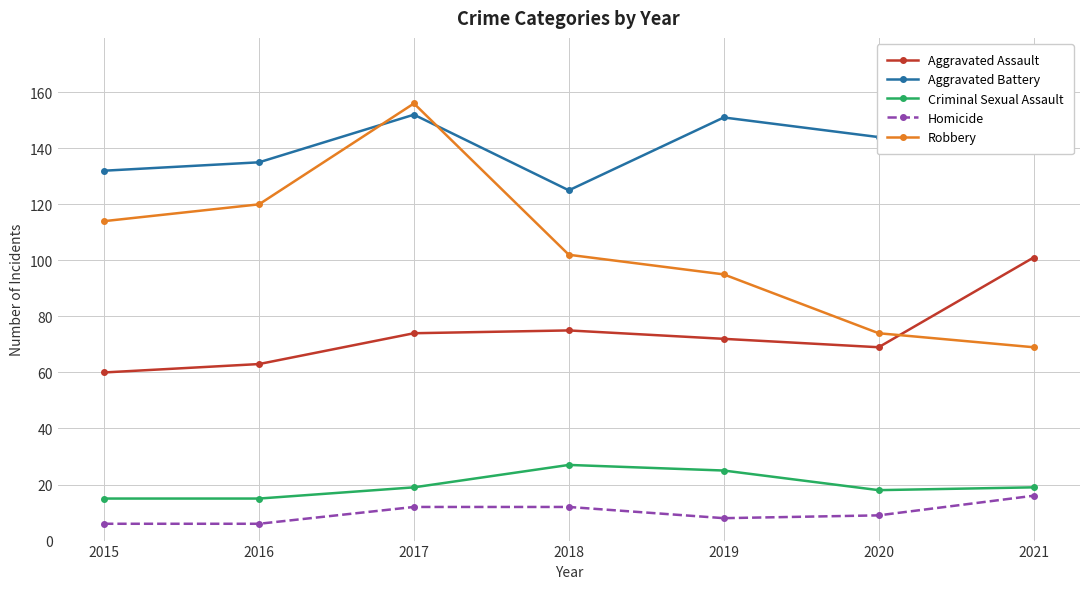

How many lines are shown in the chart?

5